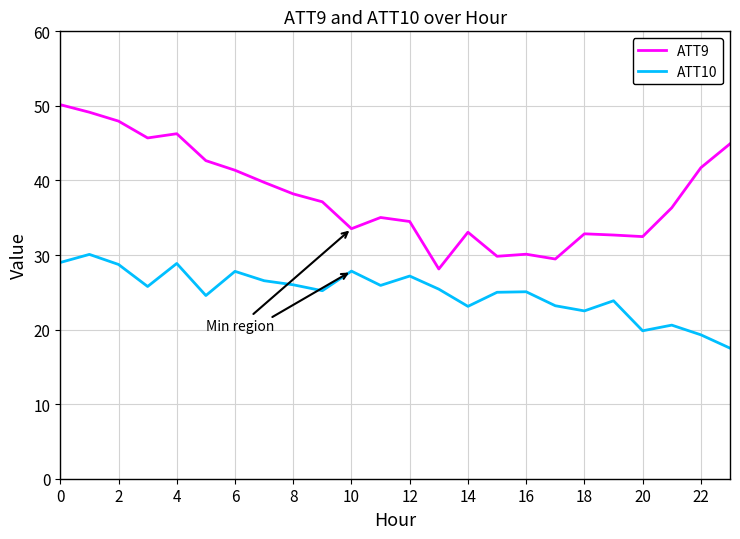

Rank the series by their average value, from highest to lowest.

ATT9, ATT10